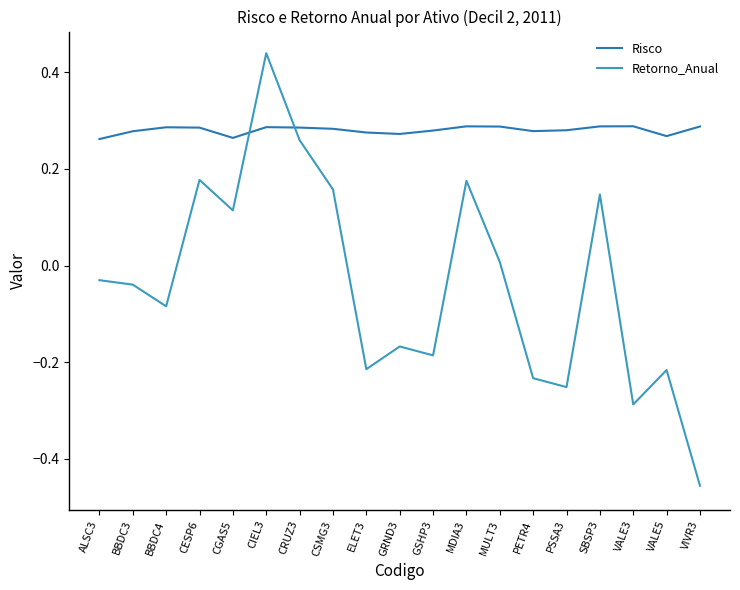

Is the value of Risco at VALE5 greater than the value of Retorno_Anual at BBDC4?

Yes